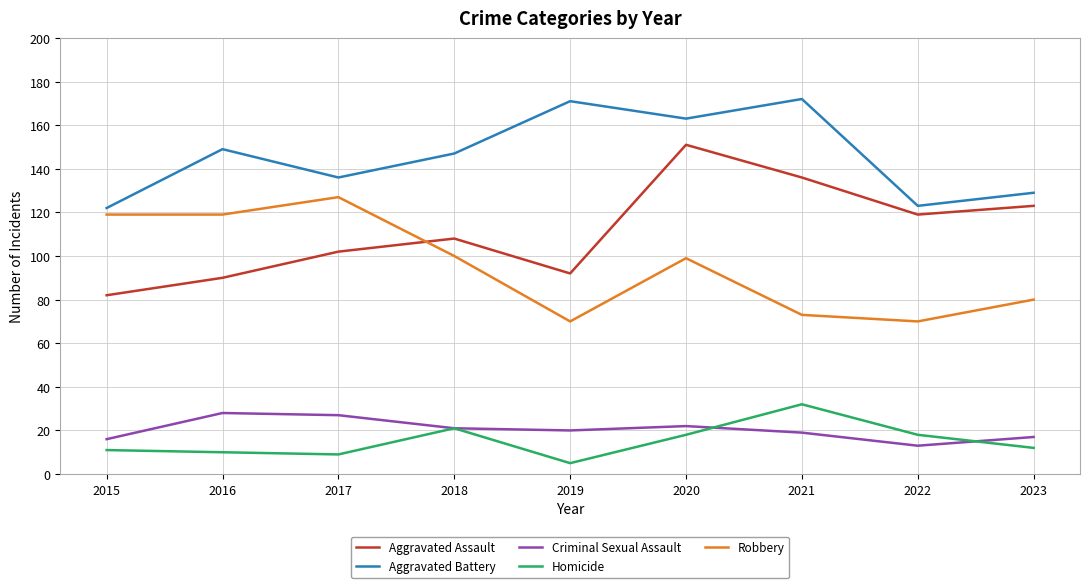

What is the maximum value shown in the chart?

172